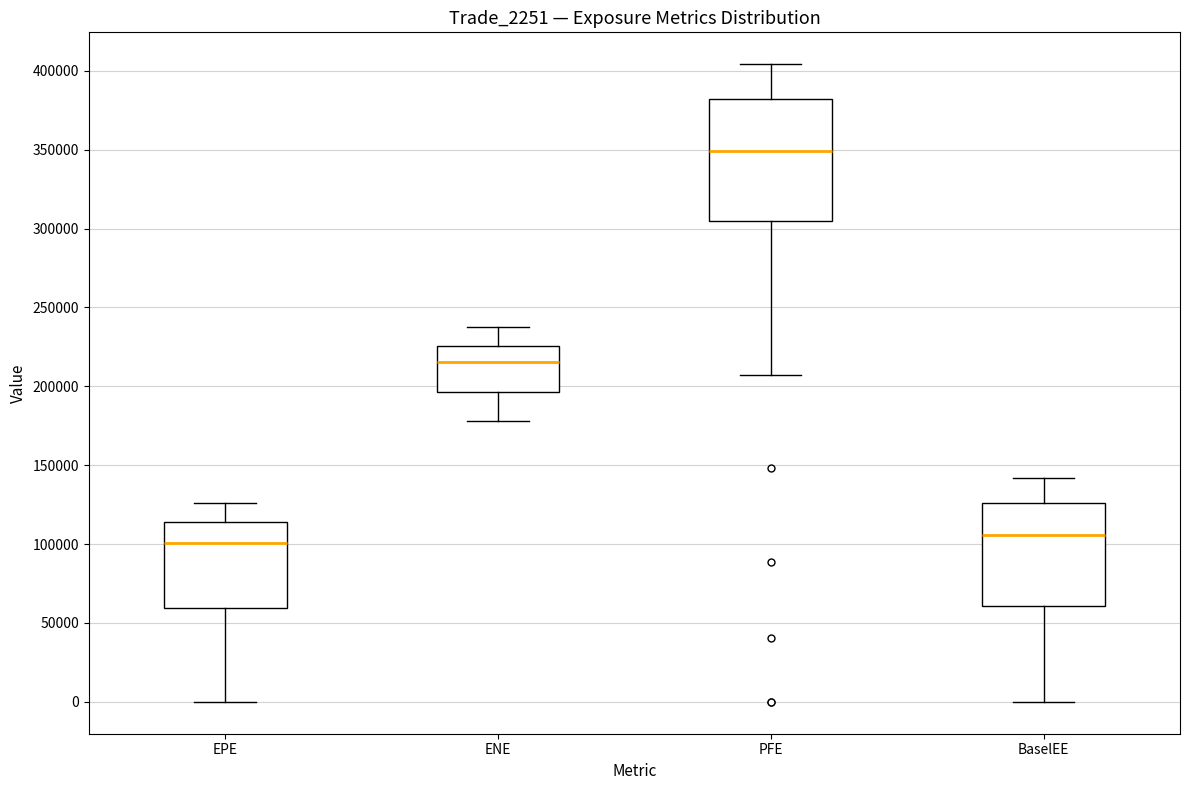

Which box's median line is the highest?

PFE